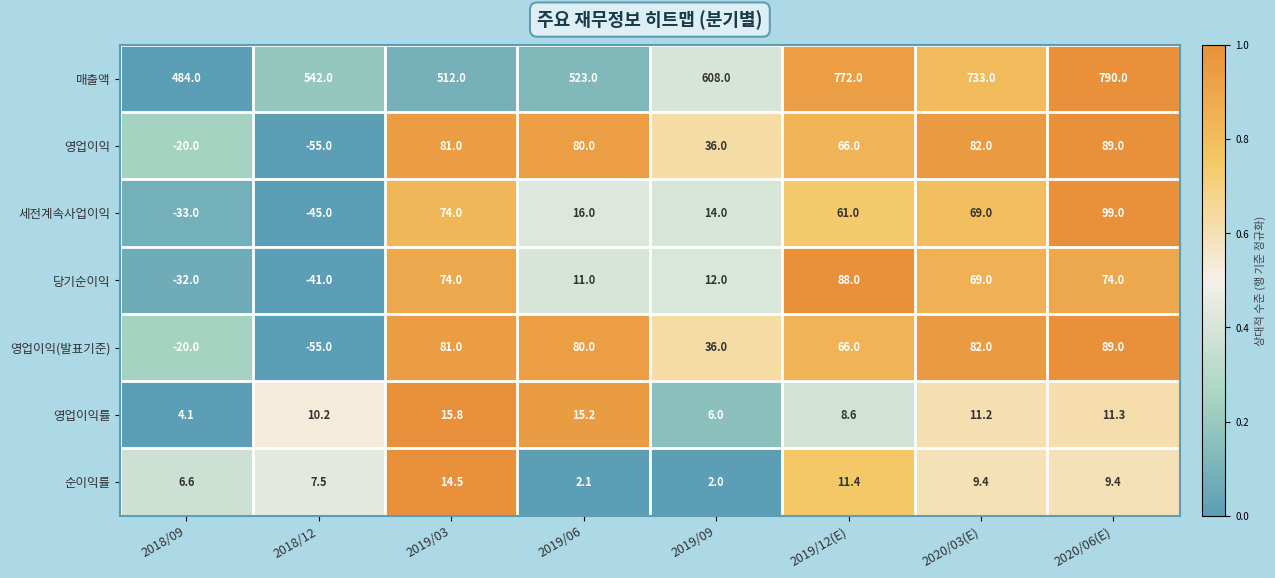

At which category is the sum across all series the highest?

2020/06(E)